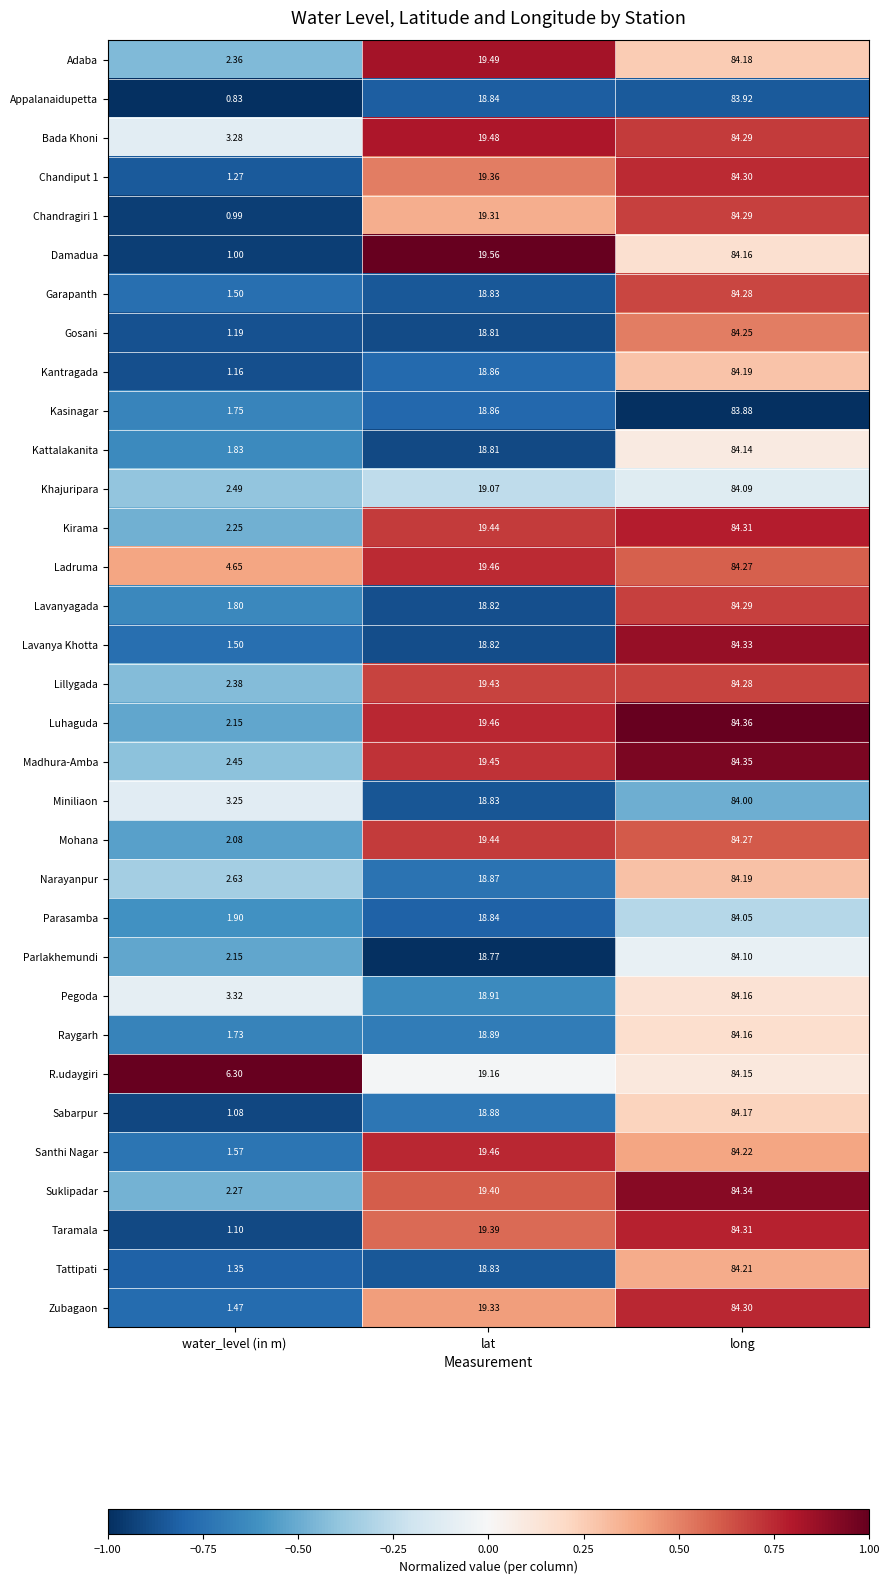

At which category is the sum across all series the highest?

long